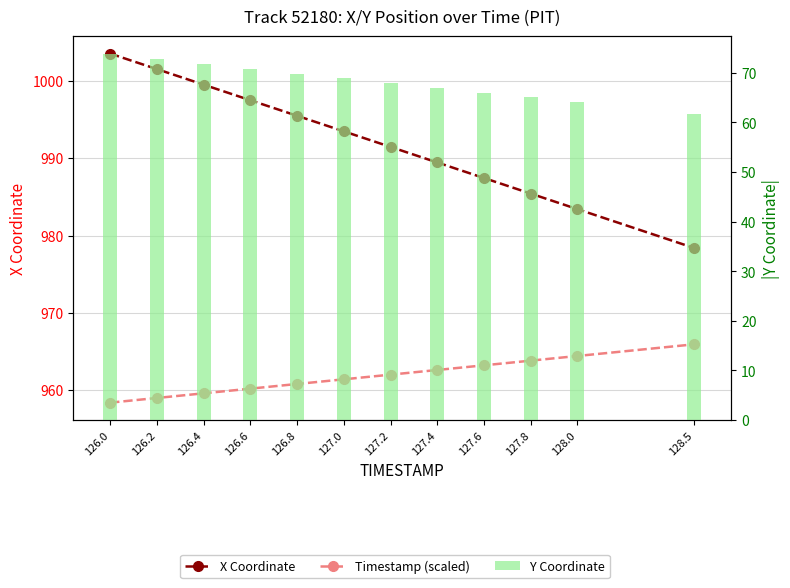

What is the total value across all series at 126.4?

2030.9